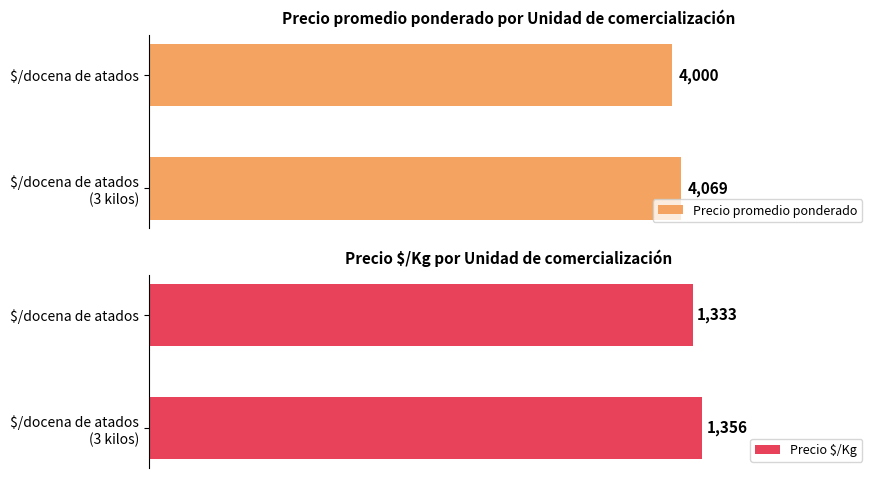

At which label does Precio promedio ponderado reach its minimum?

$/docena de atados